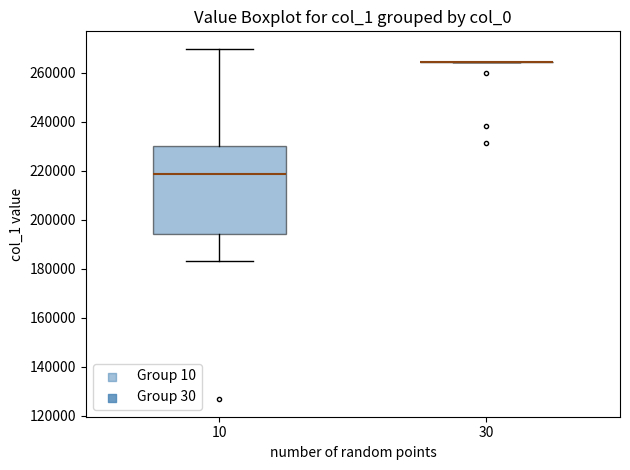

Comparing the boxes themselves (not the whiskers), which one is the tallest?

10